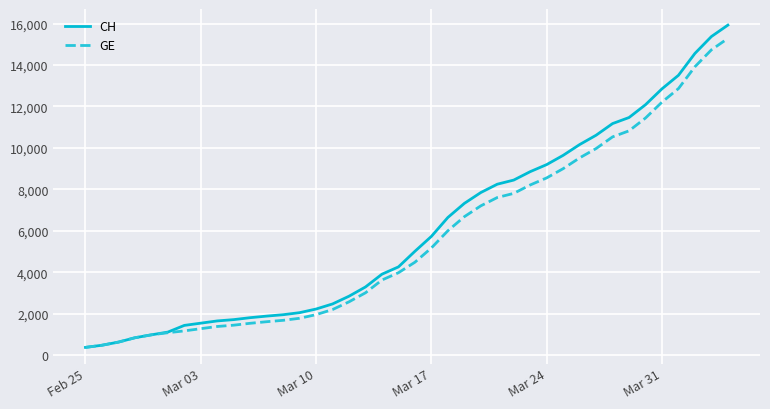

What is the minimum value shown in the chart?

375